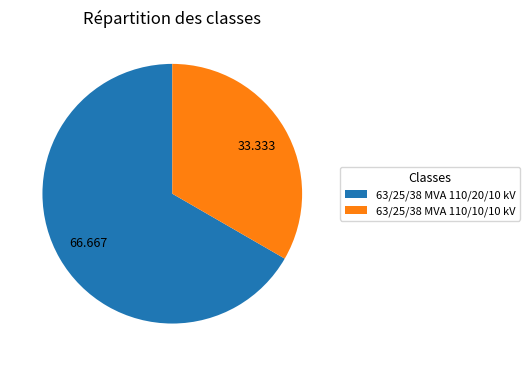

Between 63/25/38 MVA 110/20/10 kV and 63/25/38 MVA 110/10/10 kV, which is larger?

63/25/38 MVA 110/20/10 kV